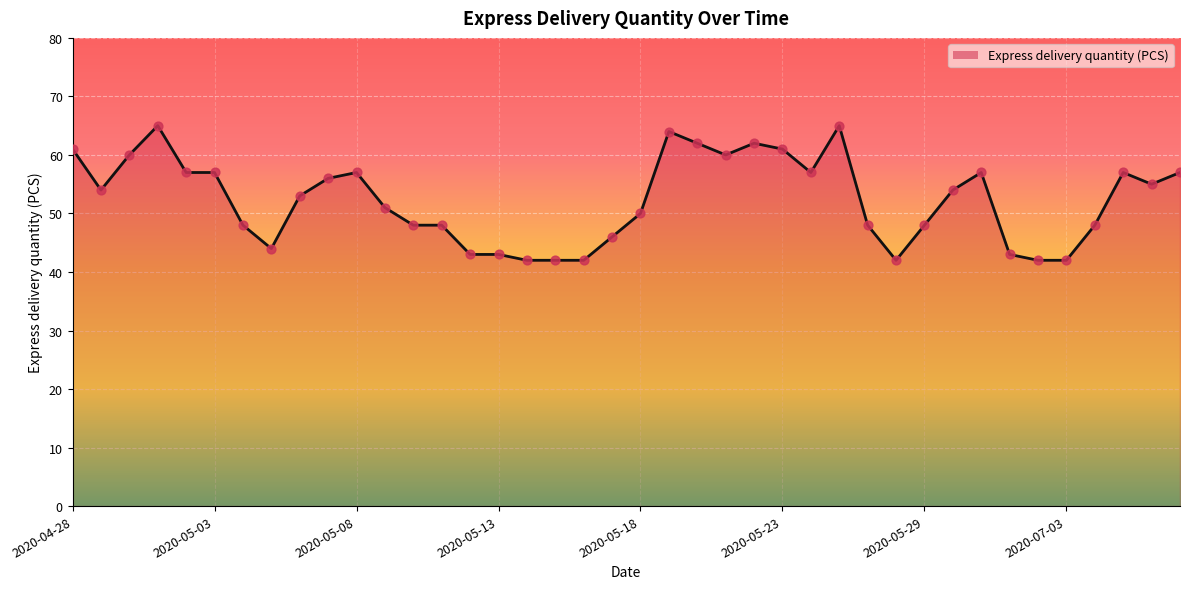

What is the minimum value shown in the chart?

42